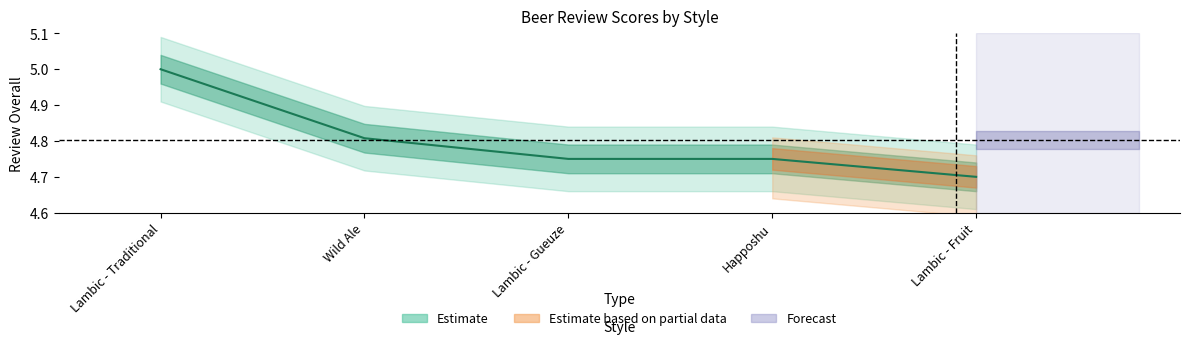

Which has a higher value, Lambic - Fruit or Wild Ale?

Wild Ale